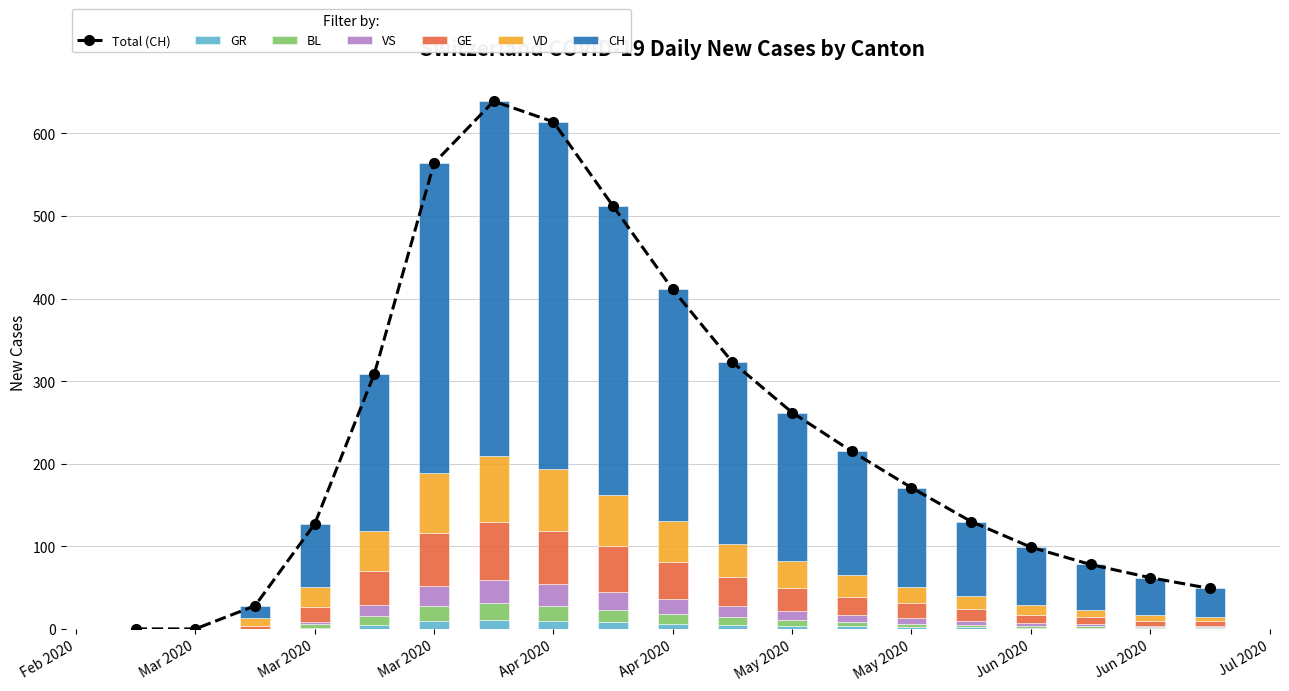

How many data points does each series have?

19